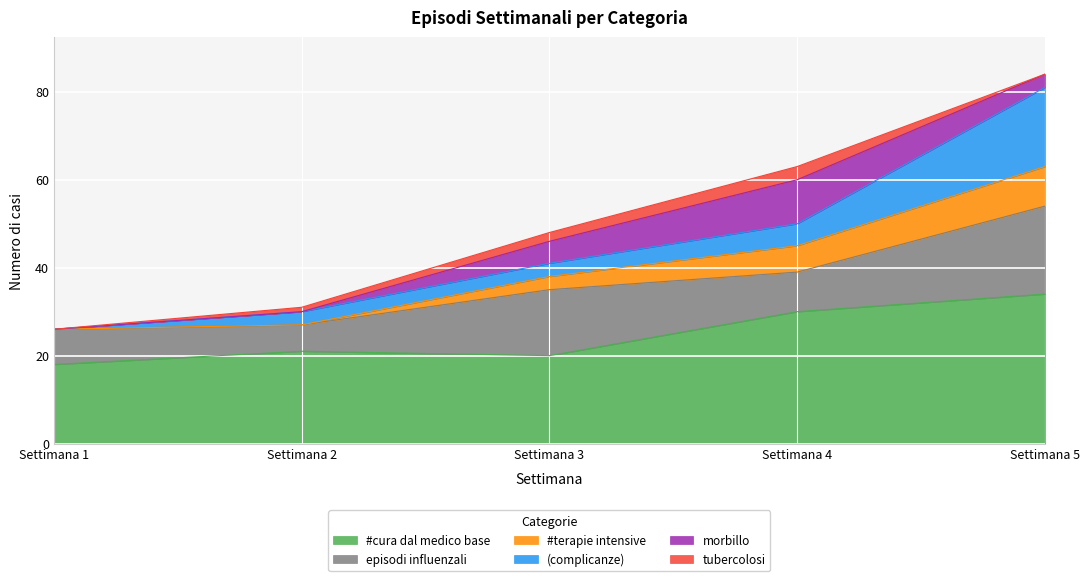

At 4, list the series in order from smallest to largest.

tubercolosi, (complicanze), #terapie intensive, episodi influenzali, morbillo, #cura dal medico base